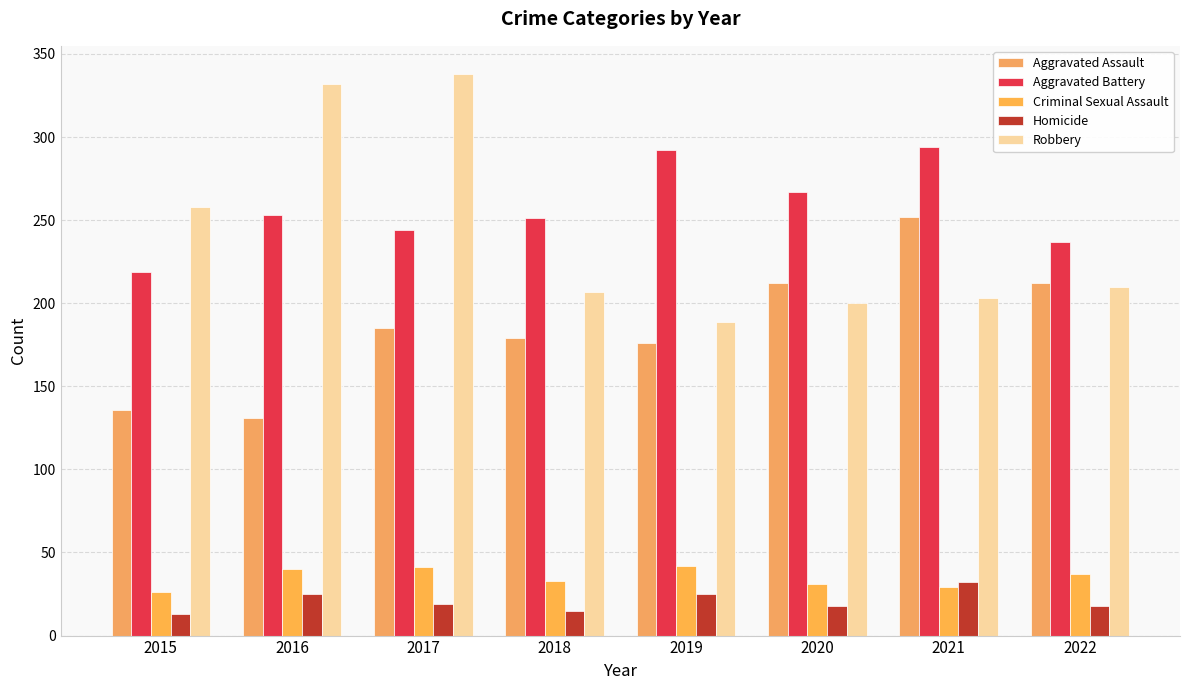

Rank the series by their maximum value, from lowest to highest.

Homicide, Criminal Sexual Assault, Aggravated Assault, Aggravated Battery, Robbery